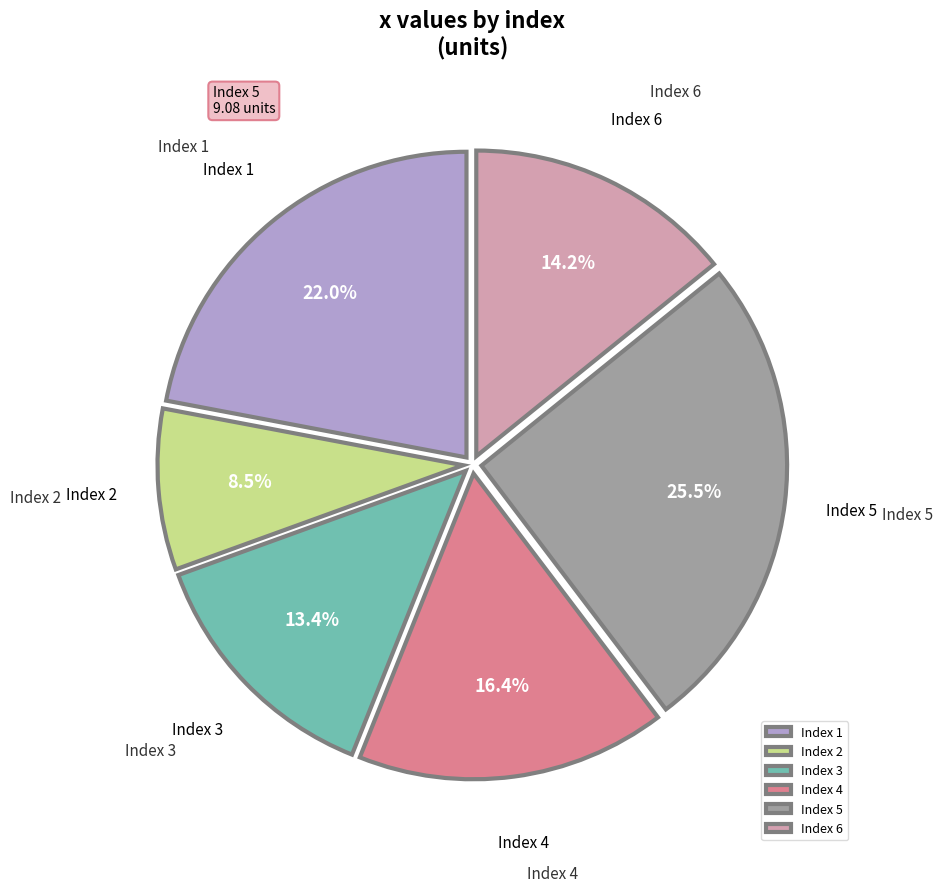

Do Index 1 and Index 5 together represent more than half of the pie?

No